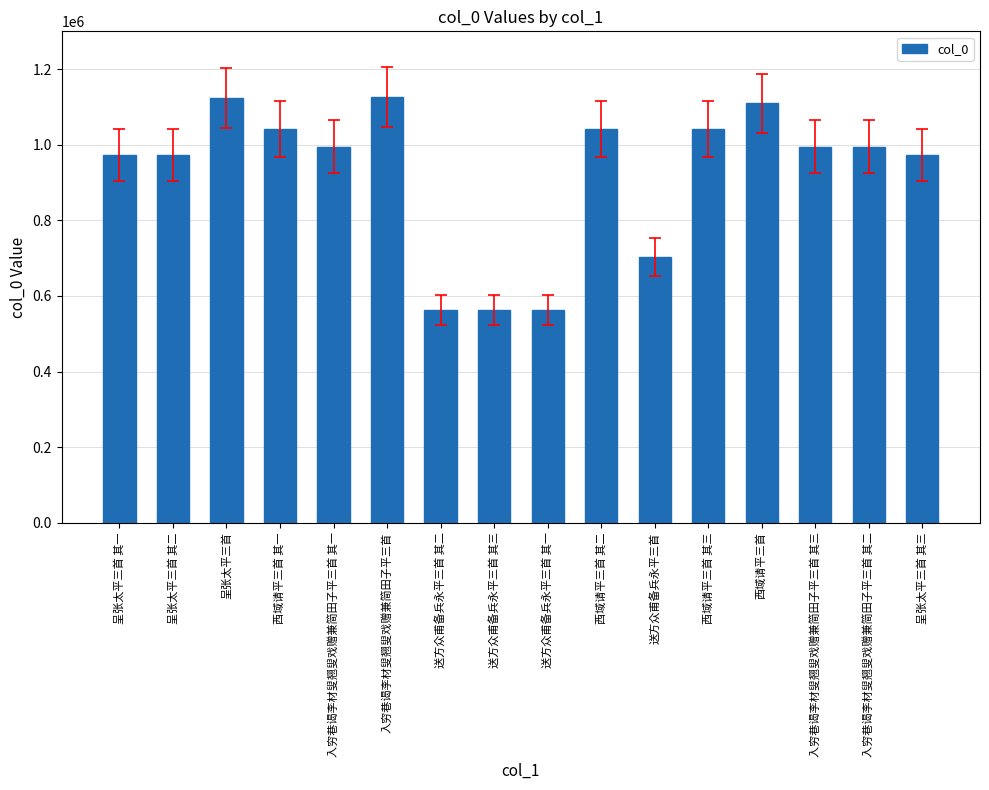

What is the greatest value displayed?

1126908